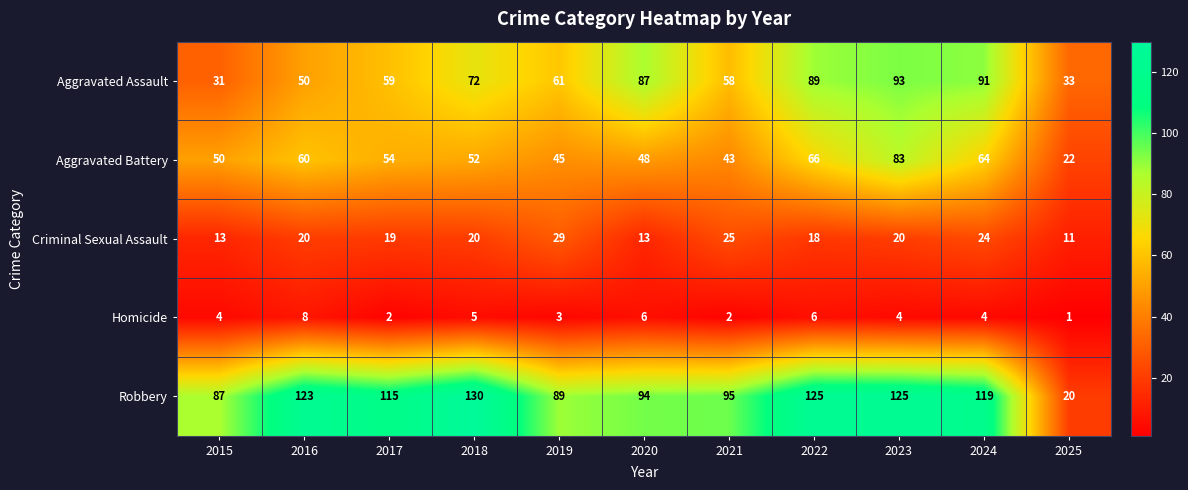

Between 2019 and 2022, which series saw the biggest shift?

Robbery